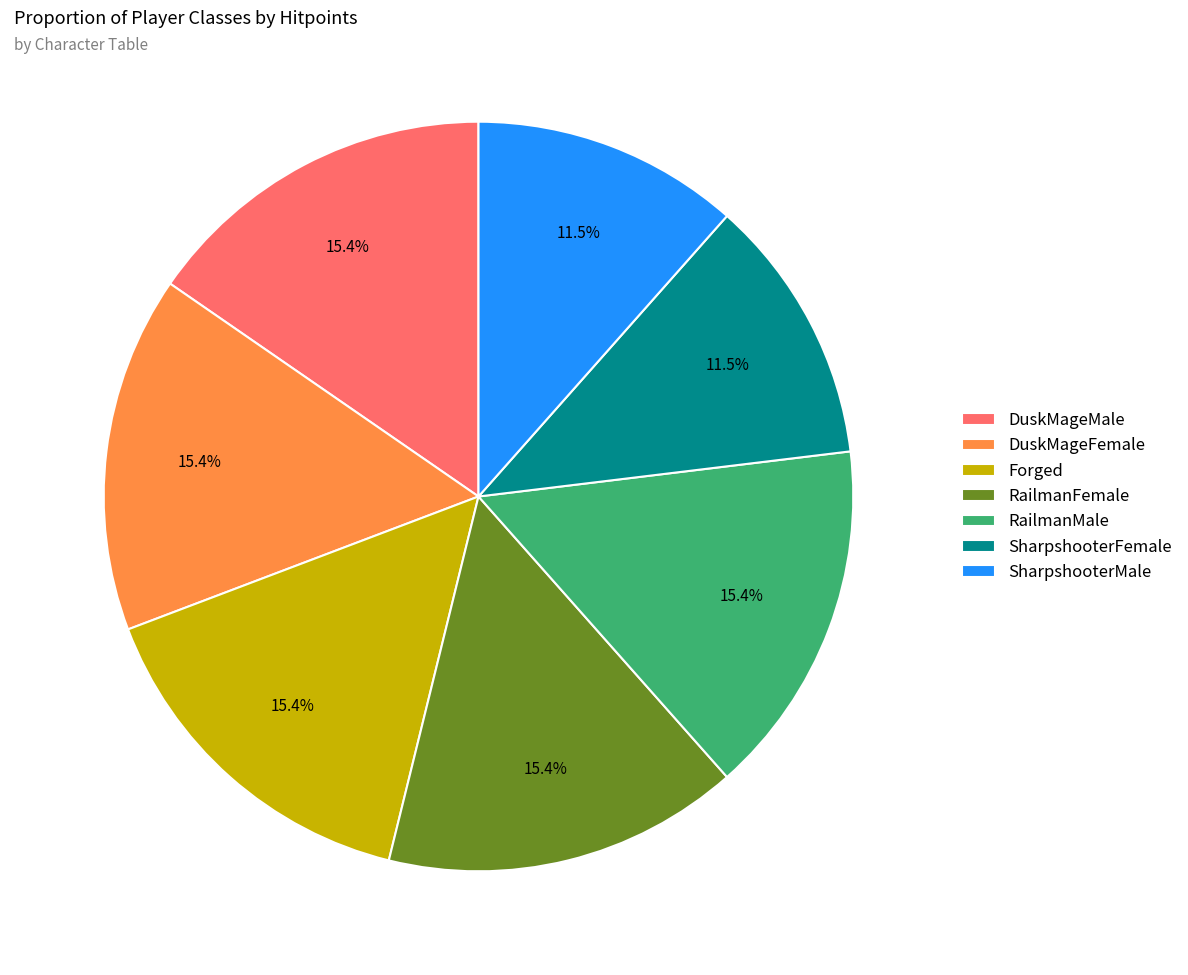

Is there any slice that represents more than half of the pie?

No